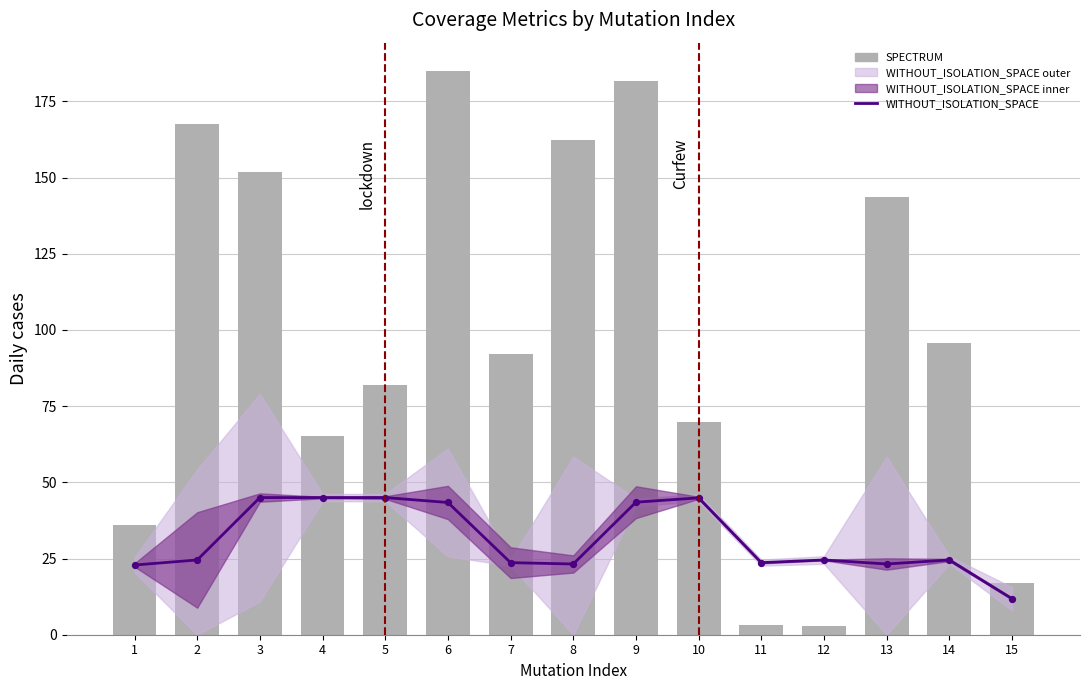

Which series has the widest spread of Y values?

SPECTRUM